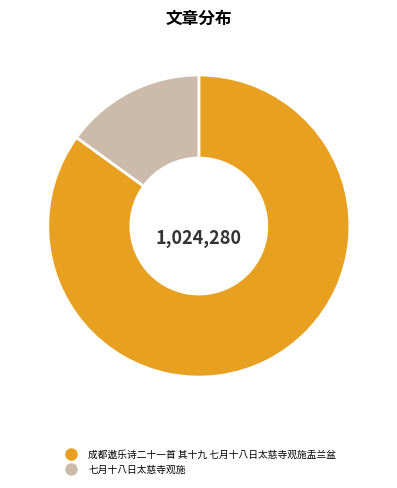

Is the sum of 七月十八日太慈寺观施 and 成都遨乐诗二十一首 其十九 七月十八日太慈寺观施盂兰盆 greater than half?

Yes